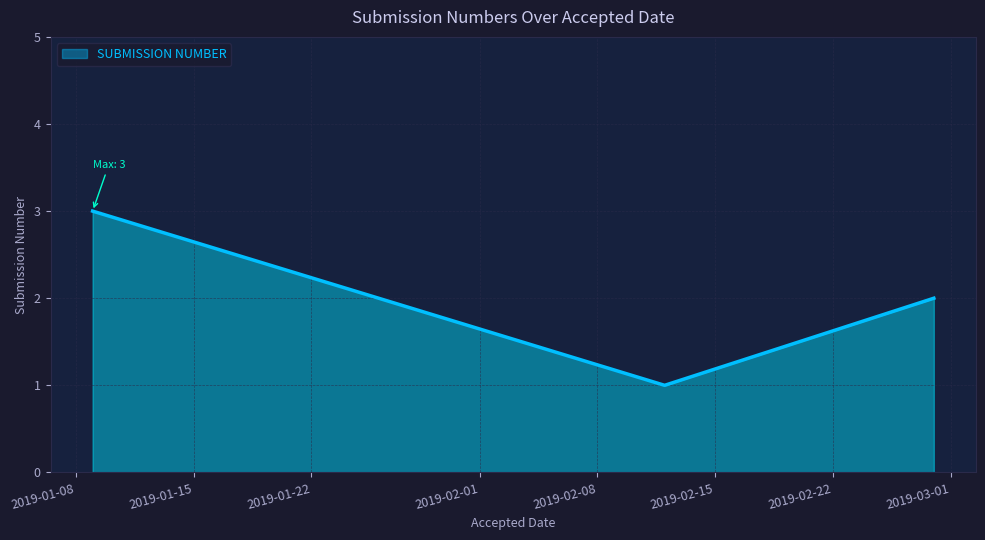

What is the sum of all values?

6